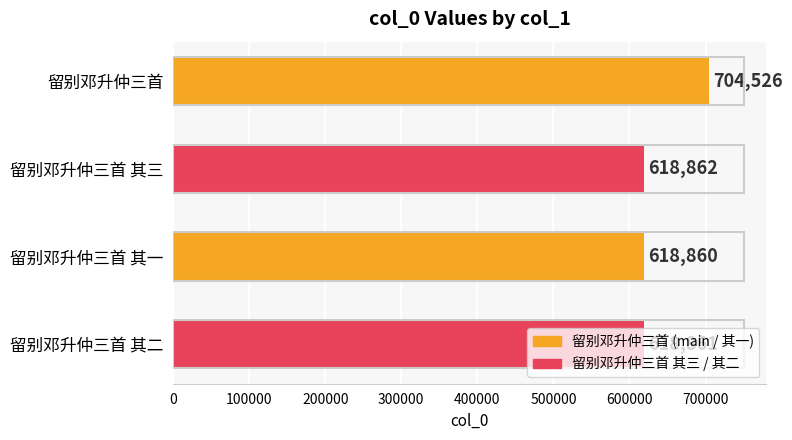

What is the average value?

640277